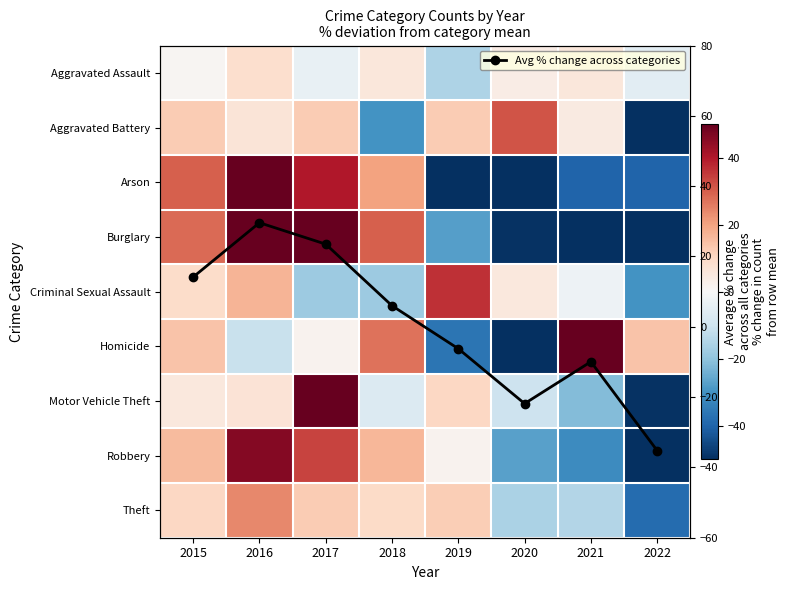

What is the difference between the highest and lowest values at 2017?

84.4